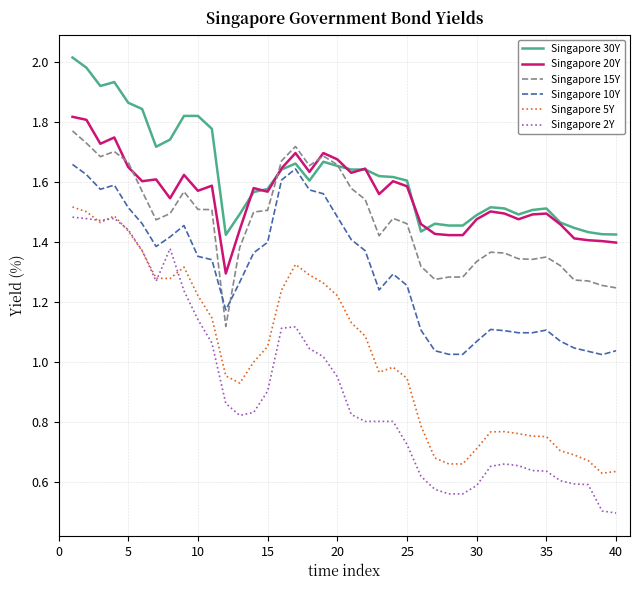

What is the minimum value shown in the chart?

0.5